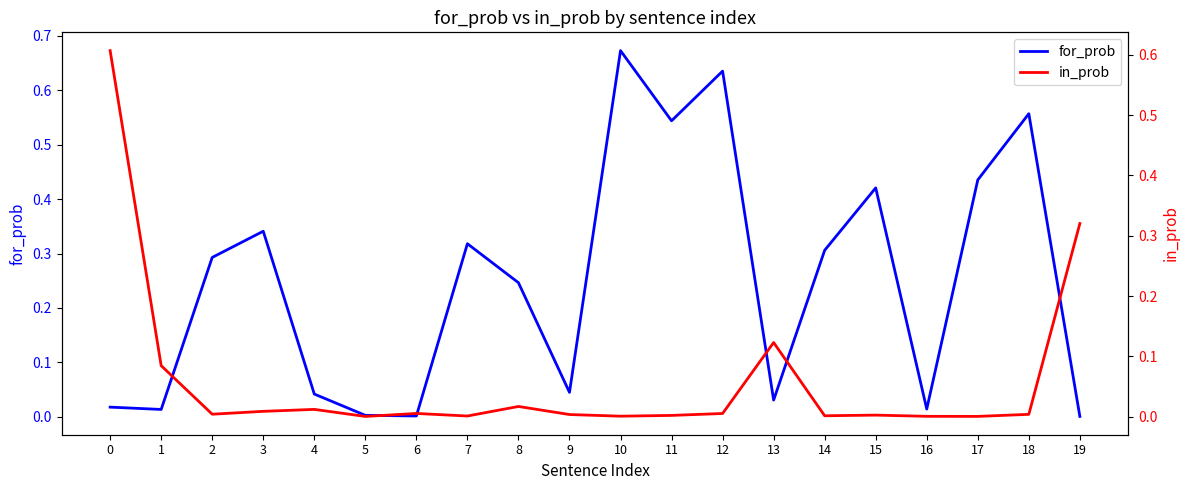

True or false: for_prob and in_prob intersect in this chart.

True